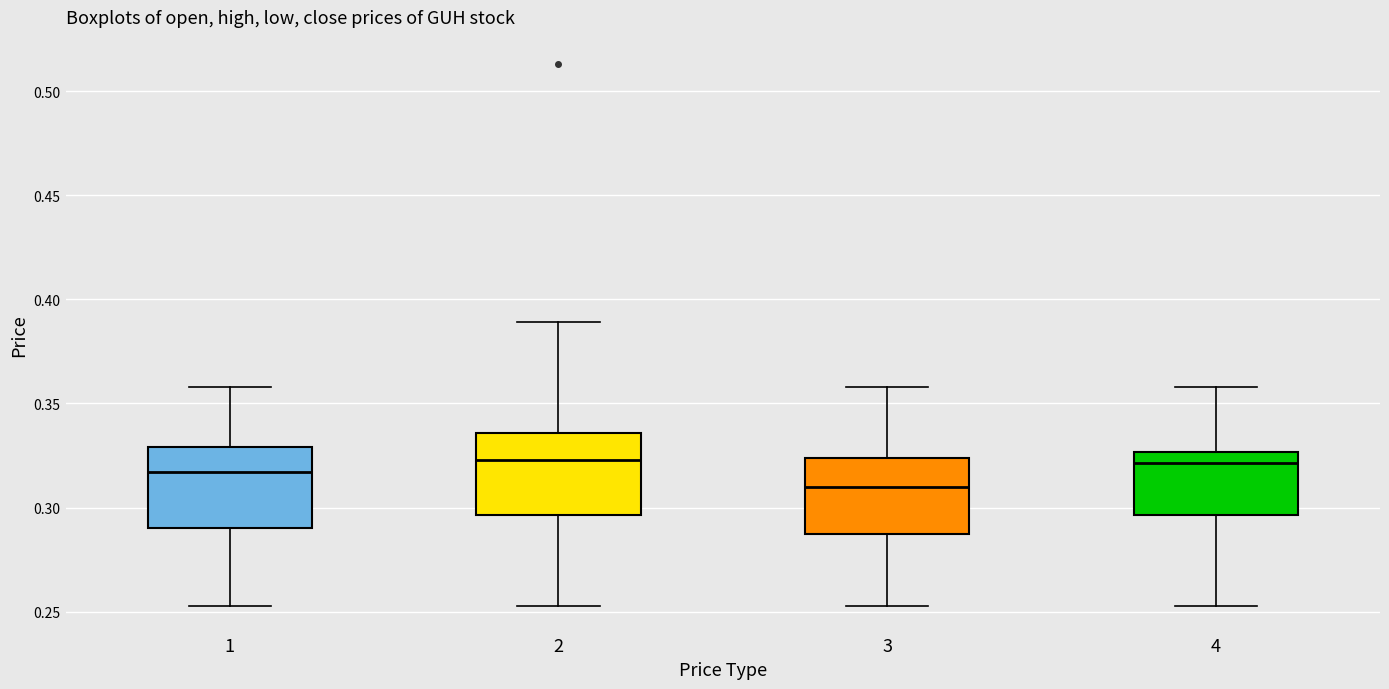

Where is the lower edge of the box at x = 4 on the y-axis? The values are not printed on the chart, so give them approximately, as read against the axis.

0.295